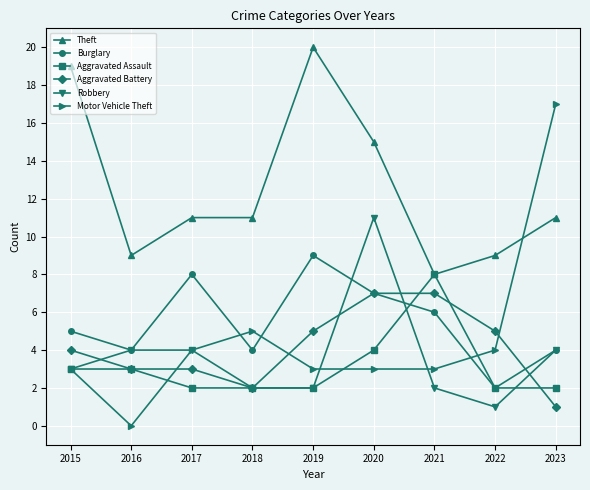

How many data points does each series have?

9